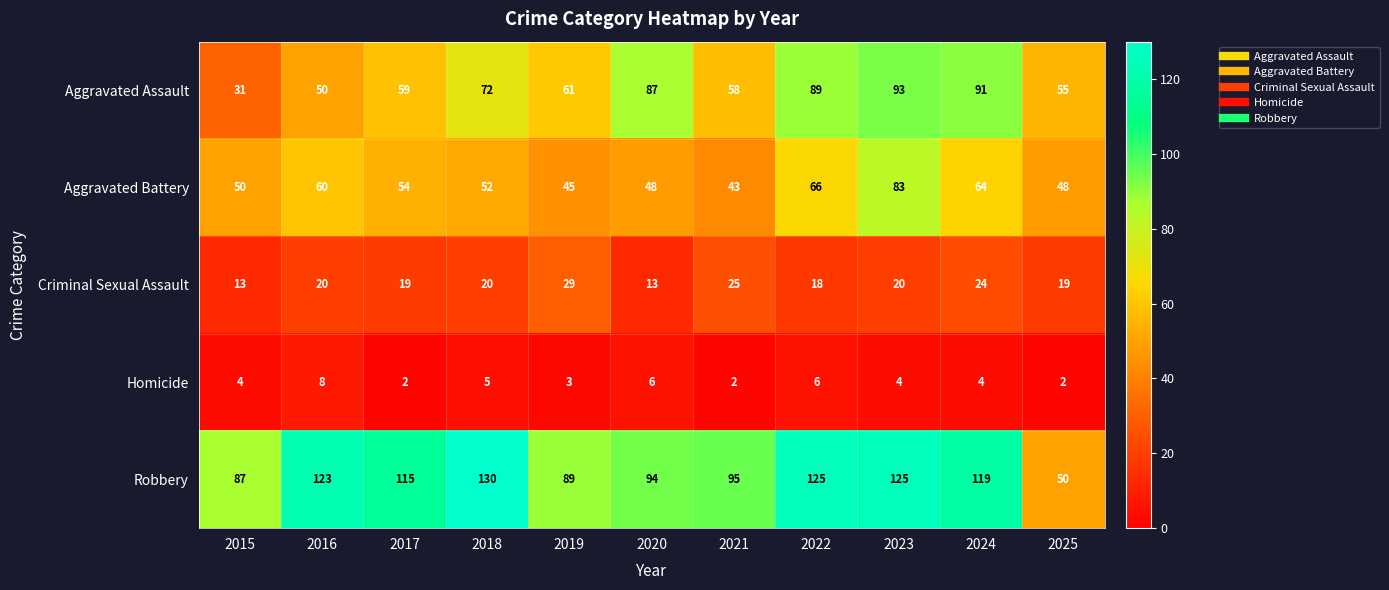

Read the Homicide value at 2016.

8